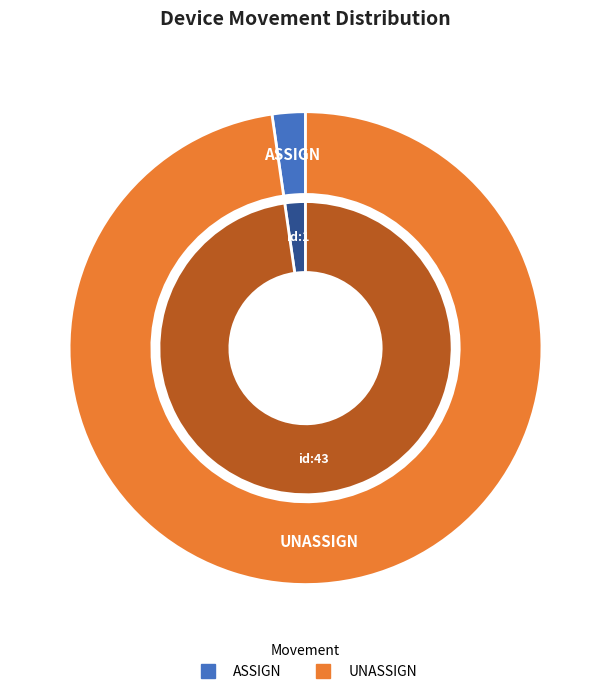

Does ASSIGN (action_by=1) represent more than half of the total?

No